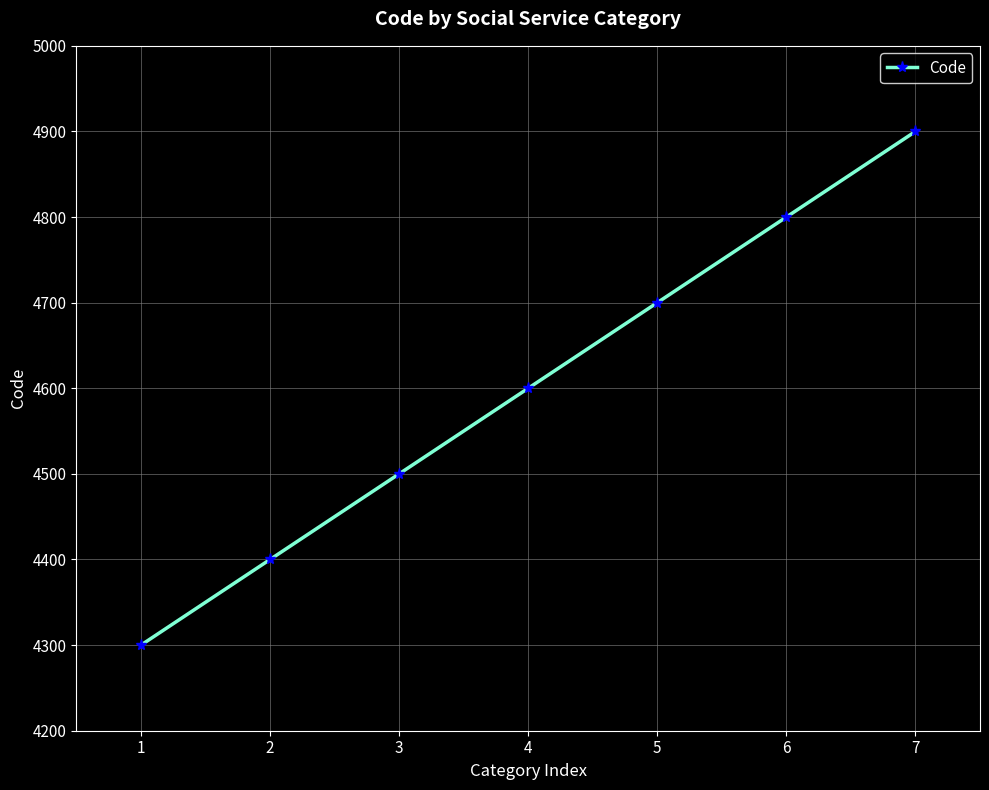

What is the sum of the values at 4 and 3?

9100